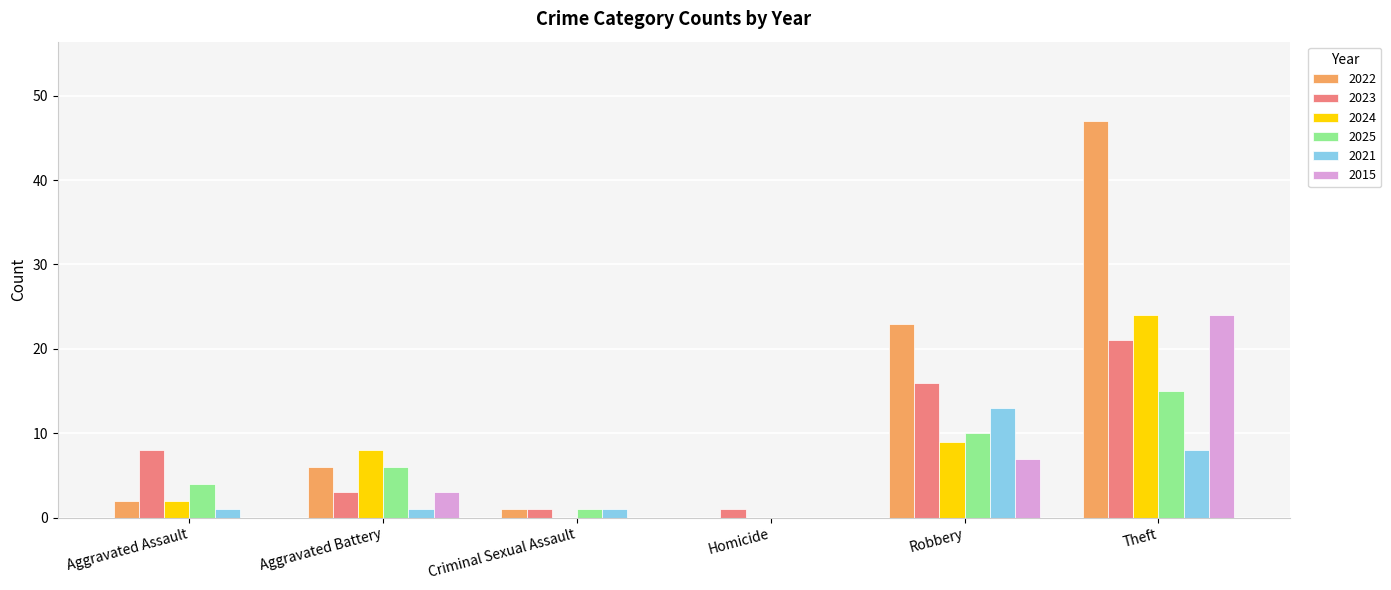

What is the sum of all 2024 values?

43